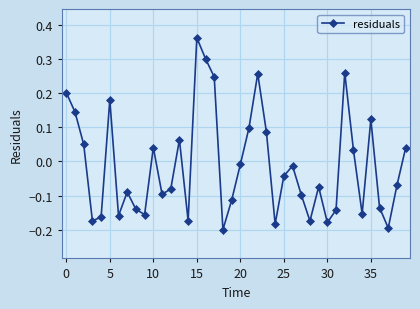

True or false: the data has more than 2 interior local peaks.

True